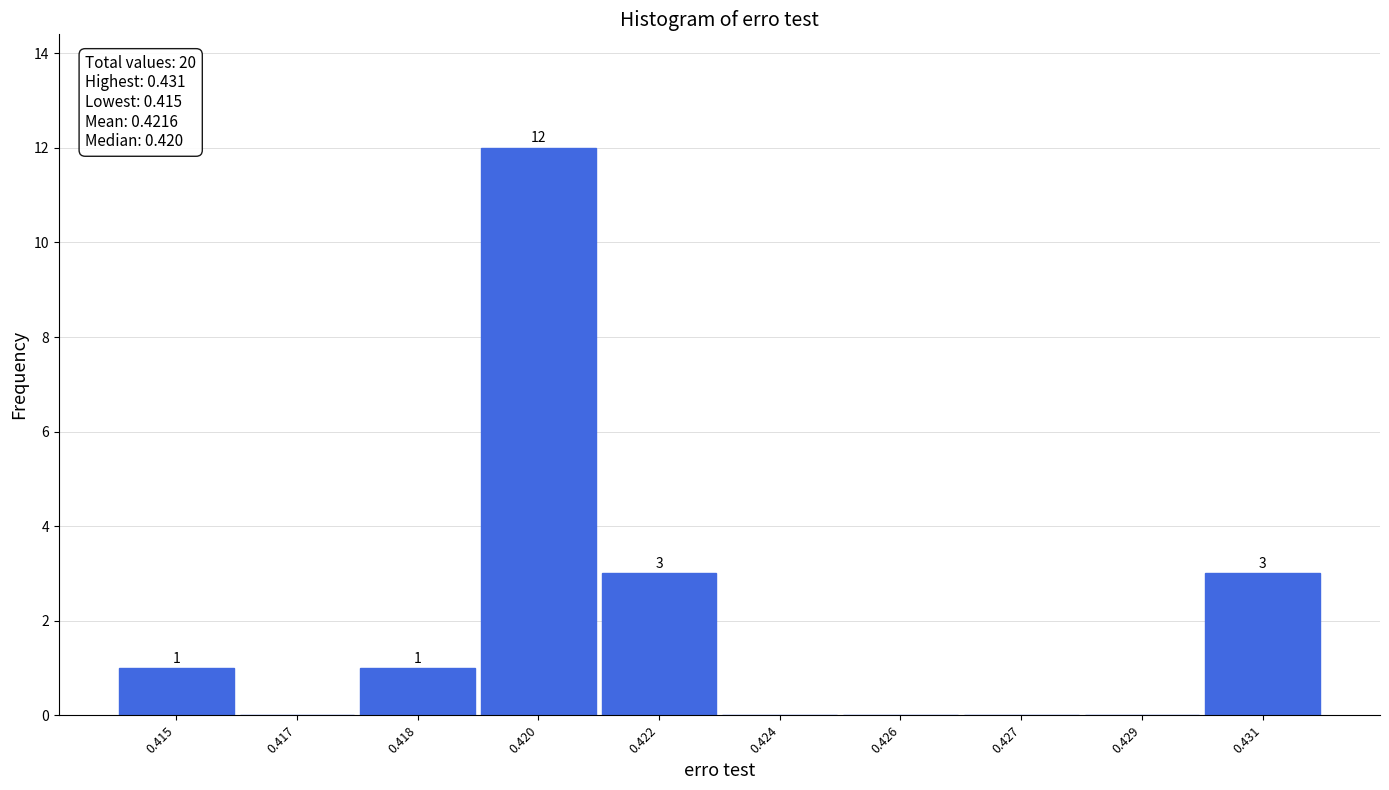

Reading right to left, what are all the values shown in this chart?

0.431=3	0.429=0	0.427=0	0.426=0	0.424=0	0.422=3	0.420=12	0.418=1	0.417=0	0.415=1